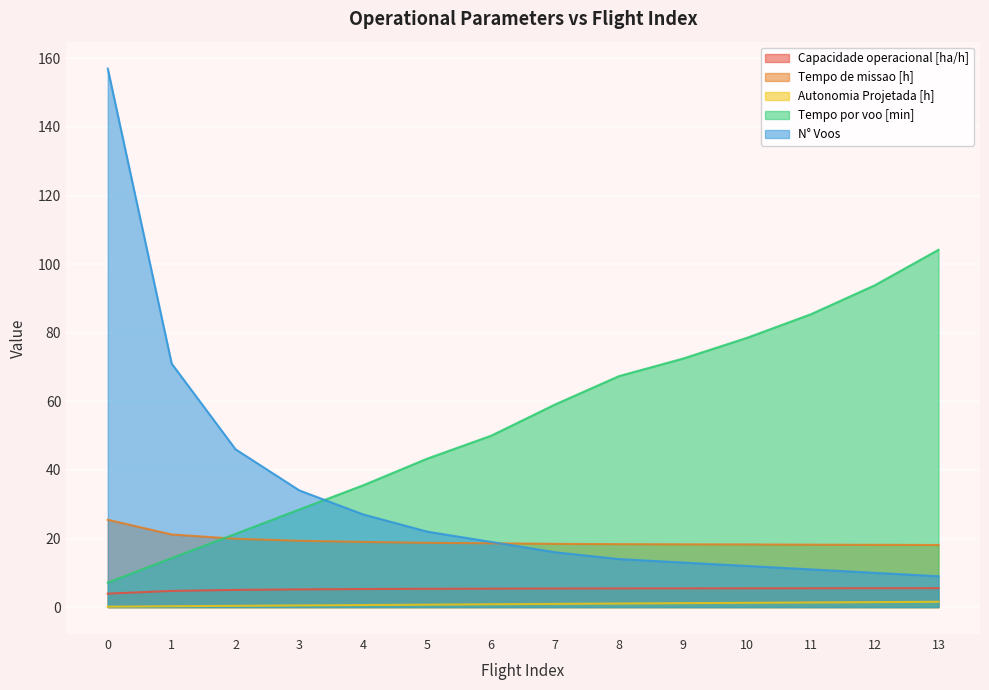

Reading right to left, extract all data points from this chart.

Capacidade operacional [ha/h]: 13=5.5	12=5.5	11=5.5	10=5.5	9=5.5	8=5.5	7=5.4	6=5.4	5=5.3	4=5.3	3=5.2	2=5.0	1=4.7	0=3.9
Tempo de missao [h]: 13=18.1	12=18.1	11=18.2	10=18.3	9=18.3	8=18.4	7=18.4	6=18.6	5=18.7	4=19.0	3=19.3	2=19.9	1=21.2	0=25.5
Autonomia Projetada [h]: 13=1.6	12=1.4	11=1.4	10=1.2	9=1.1	8=1.0	7=0.9	6=0.8	5=0.7	4=0.6	3=0.5	2=0.4	1=0.2	0=0.1
Tempo por voo [min]: 13=104.2	12=93.8	11=85.4	10=78.5	9=72.4	8=67.3	7=59.1	6=50.0	5=43.3	4=35.5	3=28.5	2=21.4	1=14.3	0=7.1
N° Voos: 13=9.0	12=10.0	11=11.0	10=12.0	9=13.0	8=14.0	7=16.0	6=19.0	5=22.0	4=27.0	3=34.0	2=46.0	1=71.0	0=157.0